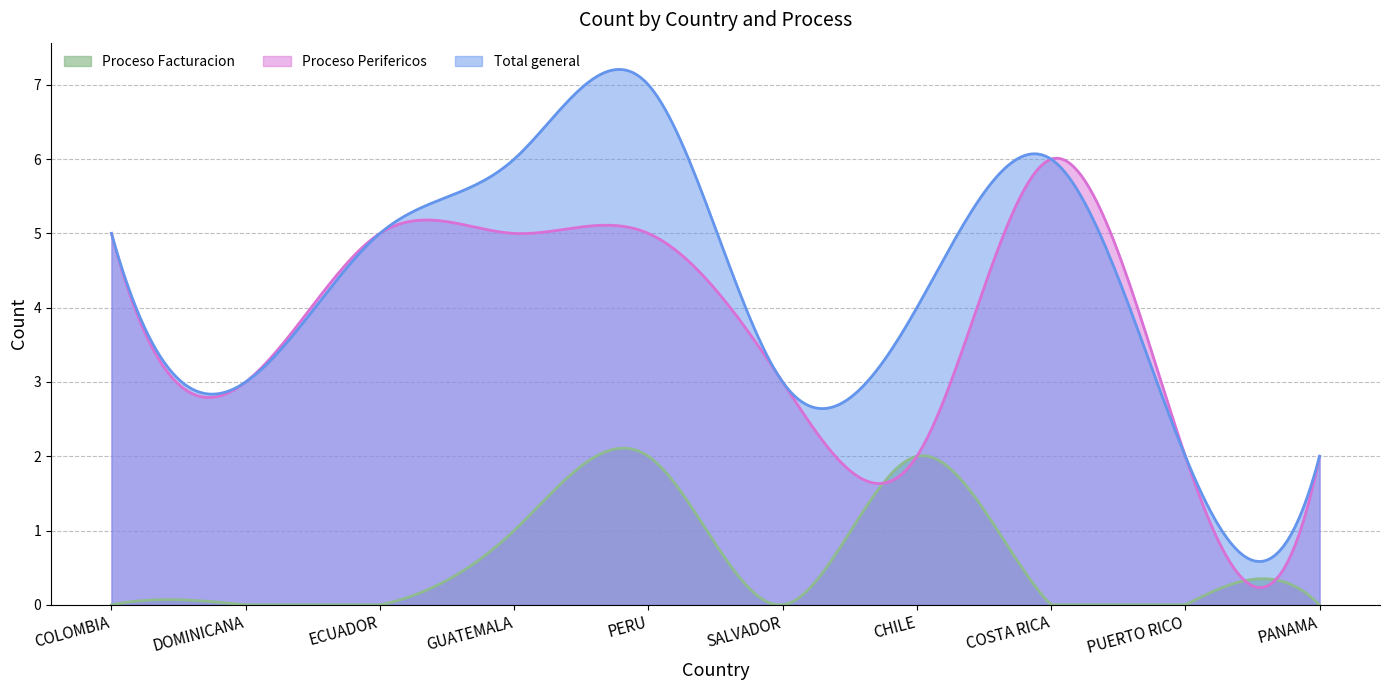

What is the spread (max minus min) of values at COSTA RICA?

6